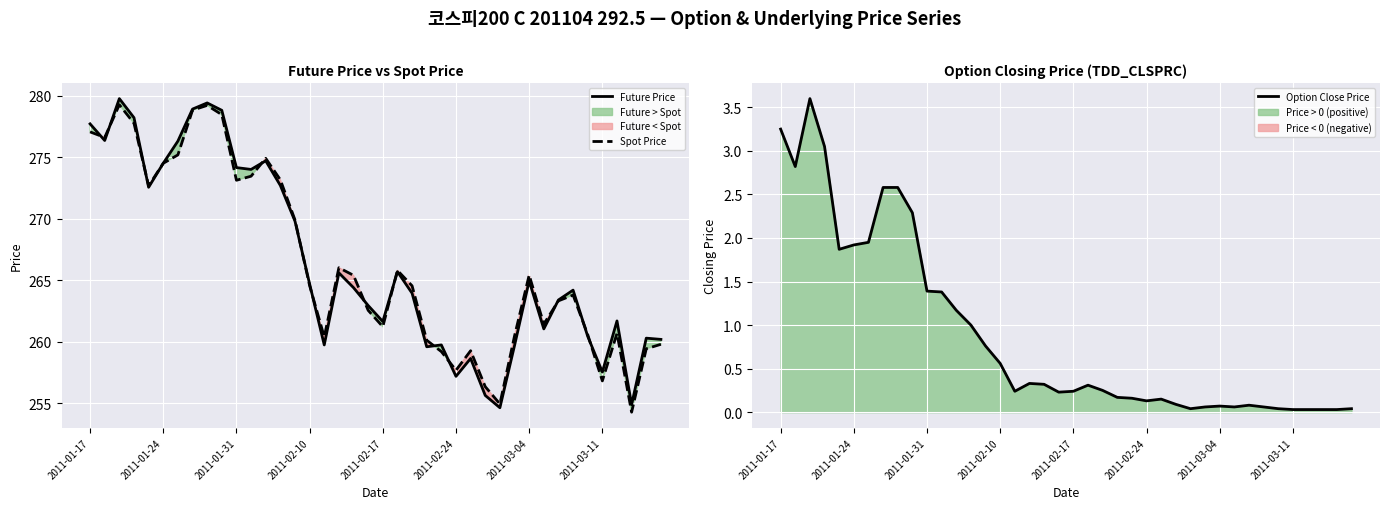

What is the maximum value for Future Price?

279.8